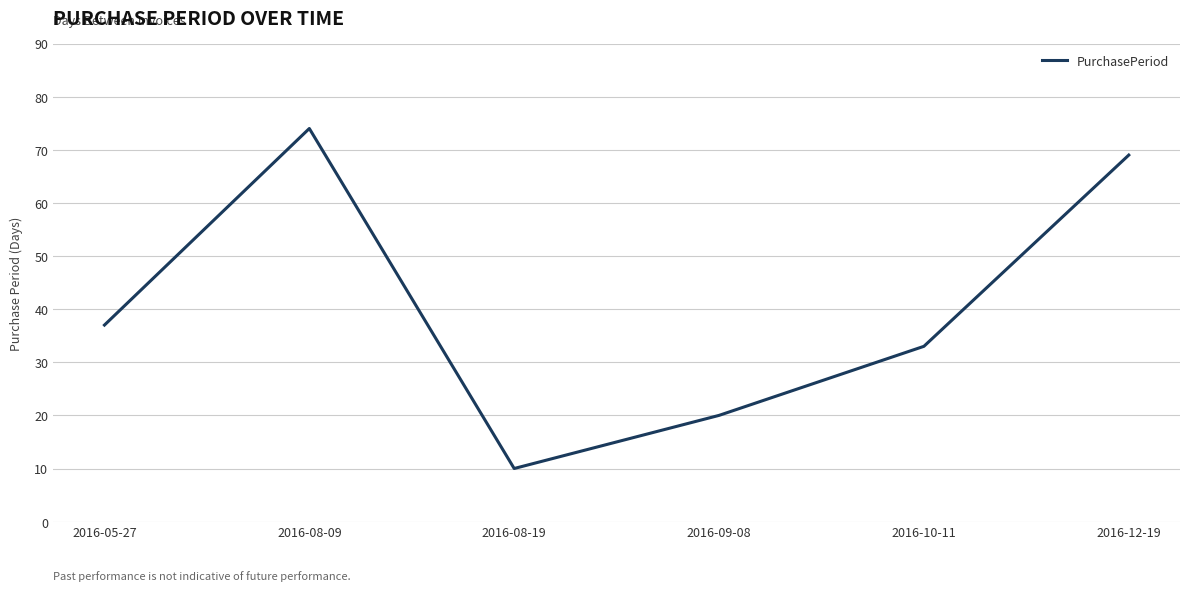

At which category does the data reach its first local valley?

2016-08-19